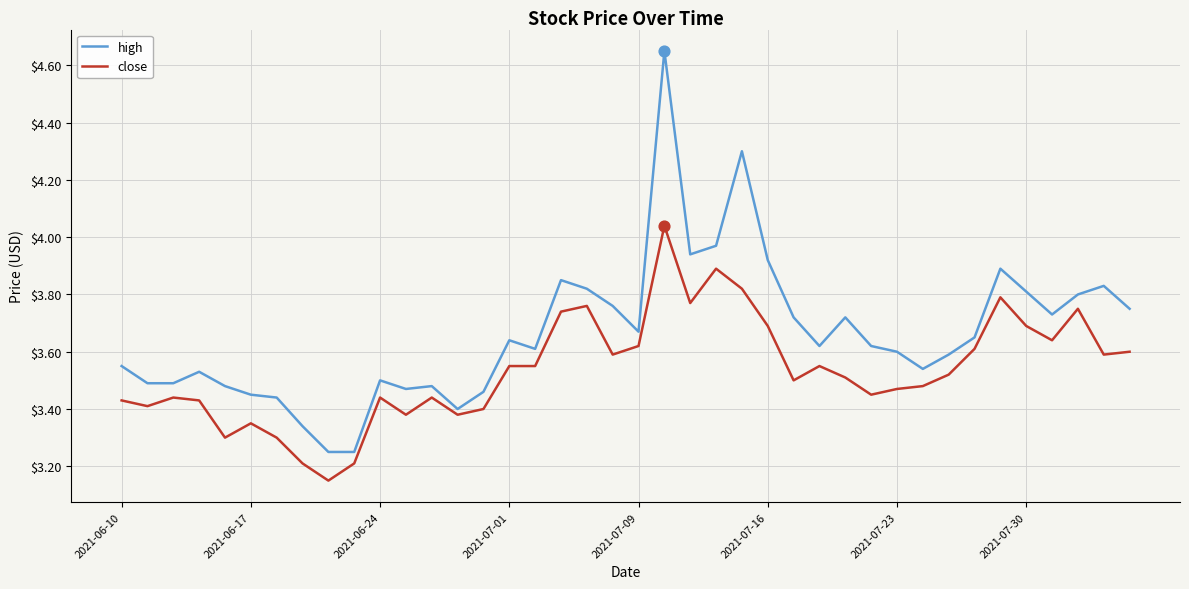

What are all the series names shown in the legend?

high, close